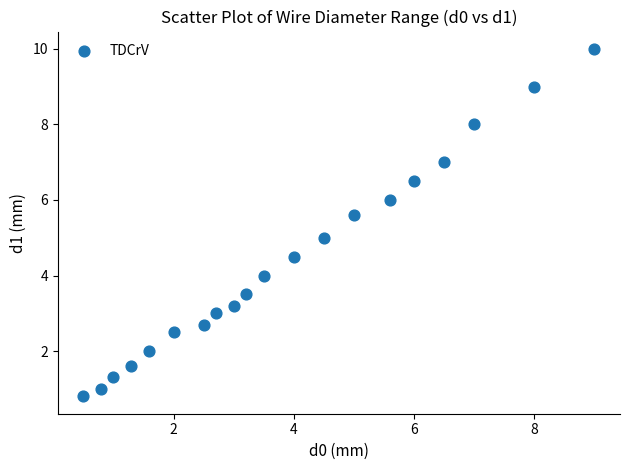

What is the range of Y values (max minus min)?

9.2